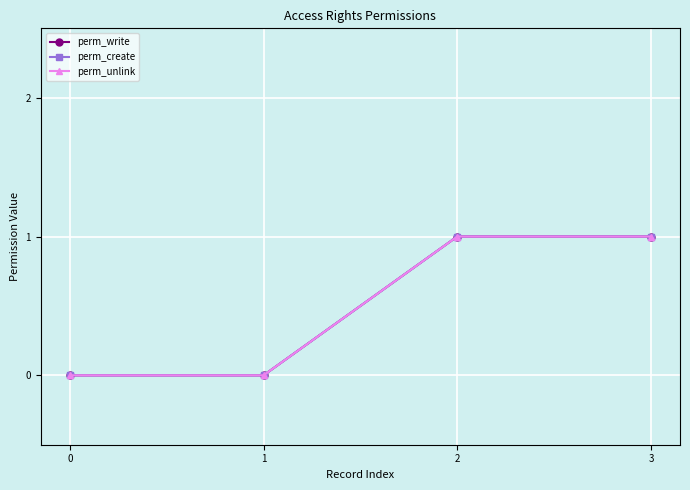

Is it true that perm_create equals 1 at 3?

True